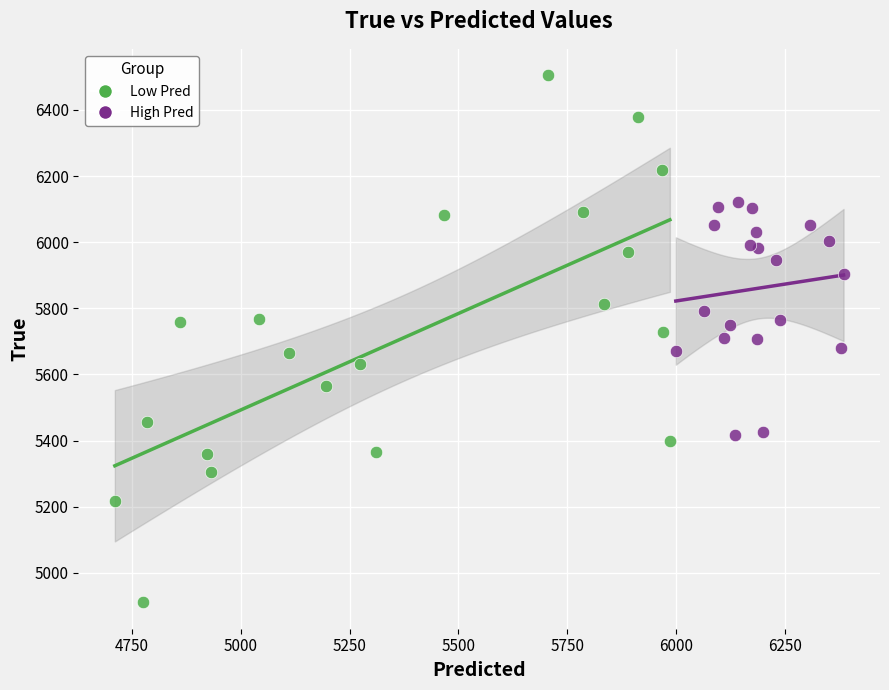

Which series reaches the minimum Y coordinate?

Low Pred